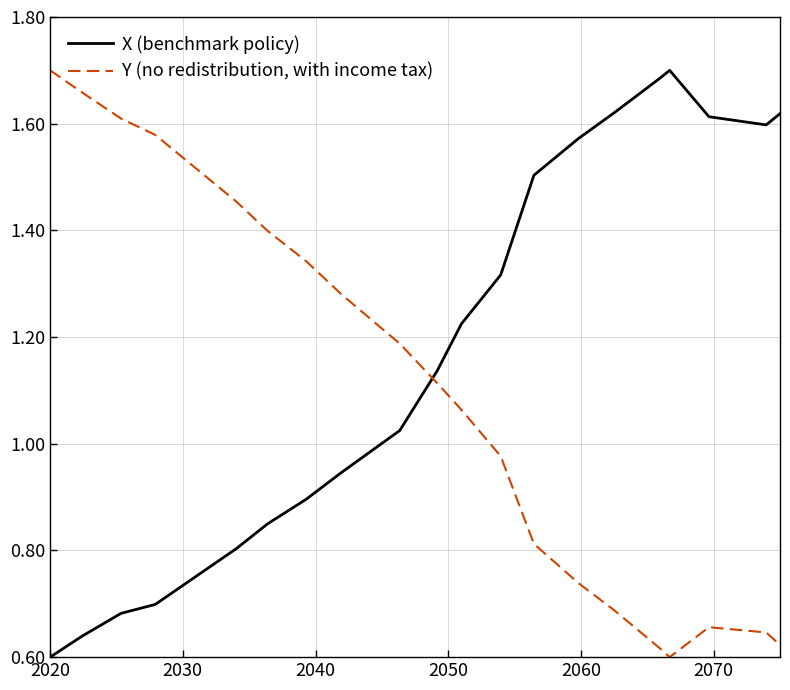

After their last crossing, which series has the higher values: Y (no redistribution, with income tax) or X (benchmark policy)?

X (benchmark policy)